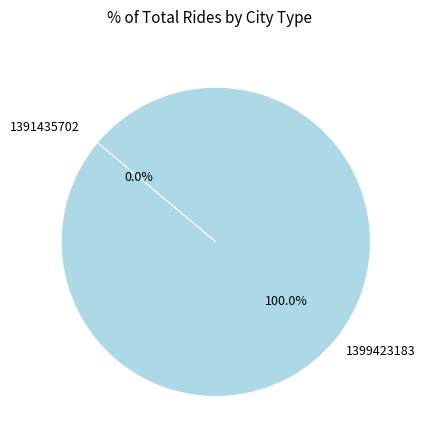

What is the majority slice?

1399423183